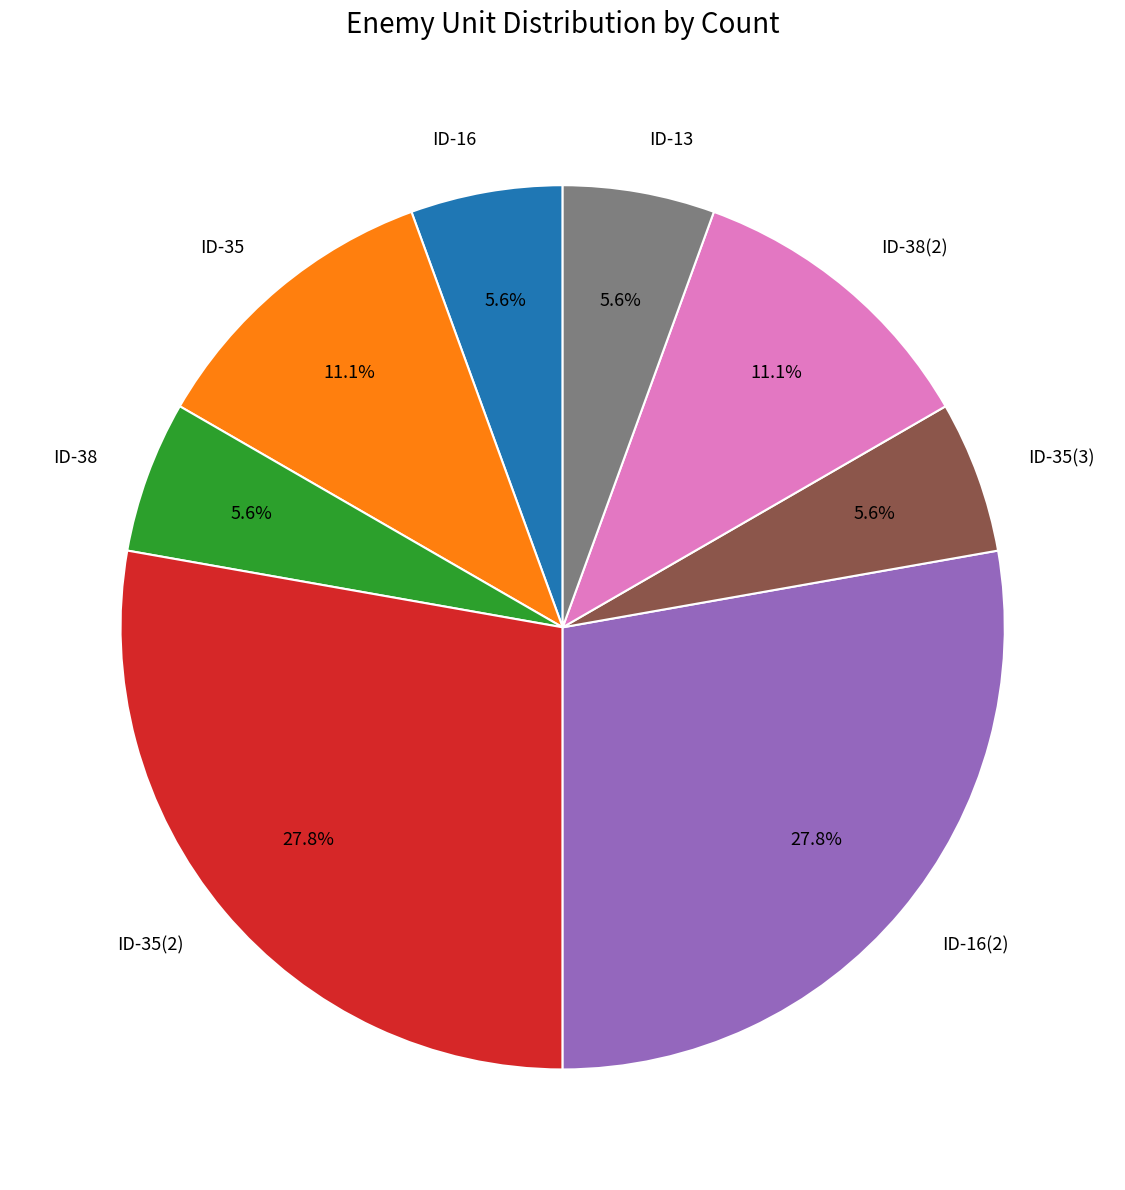

Is ID-38 the majority of the pie?

No